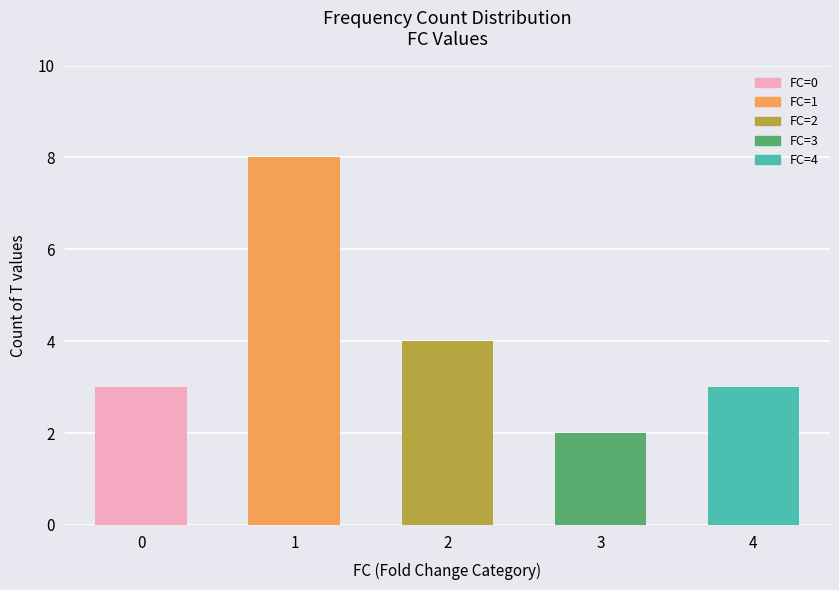

What is the average value?

4